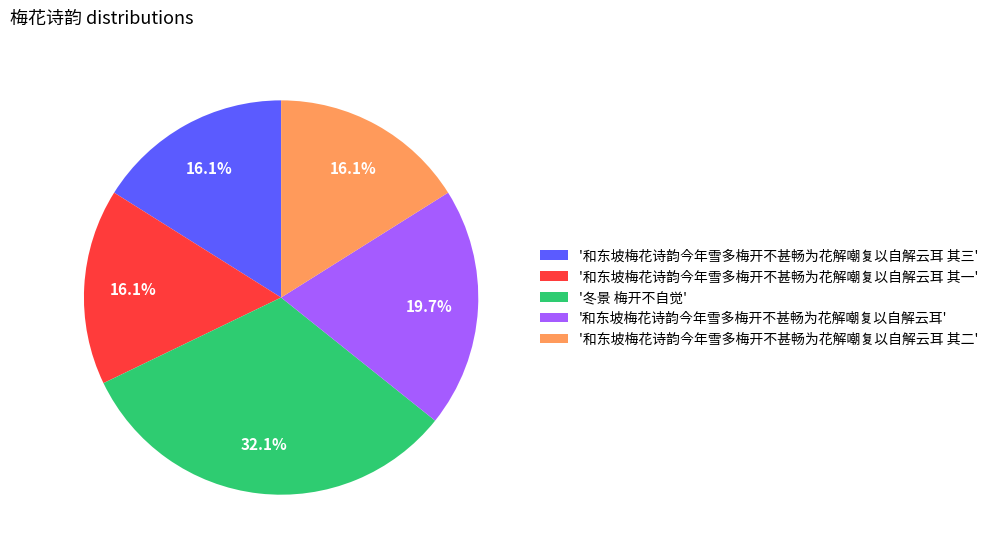

Which category has the biggest portion of the pie?

'冬景 梅开不自觉'